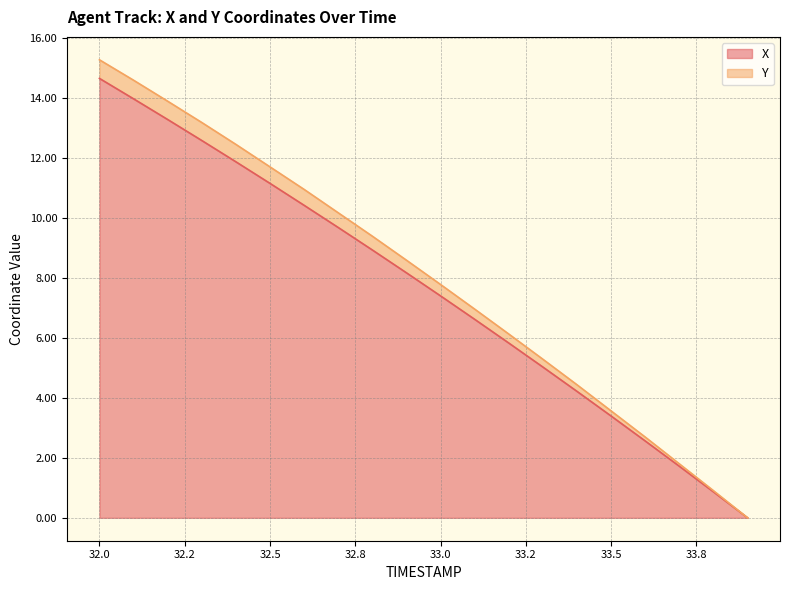

What is the label of the 15th point from the left?

33.4